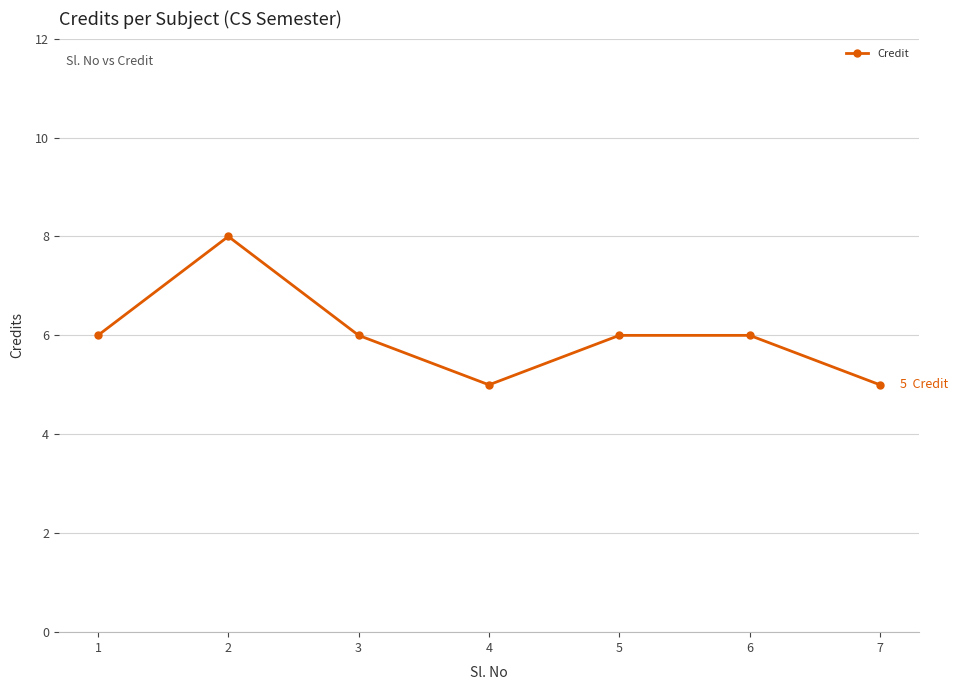

How many interior local valleys (lower than both neighbors) does the data have?

1